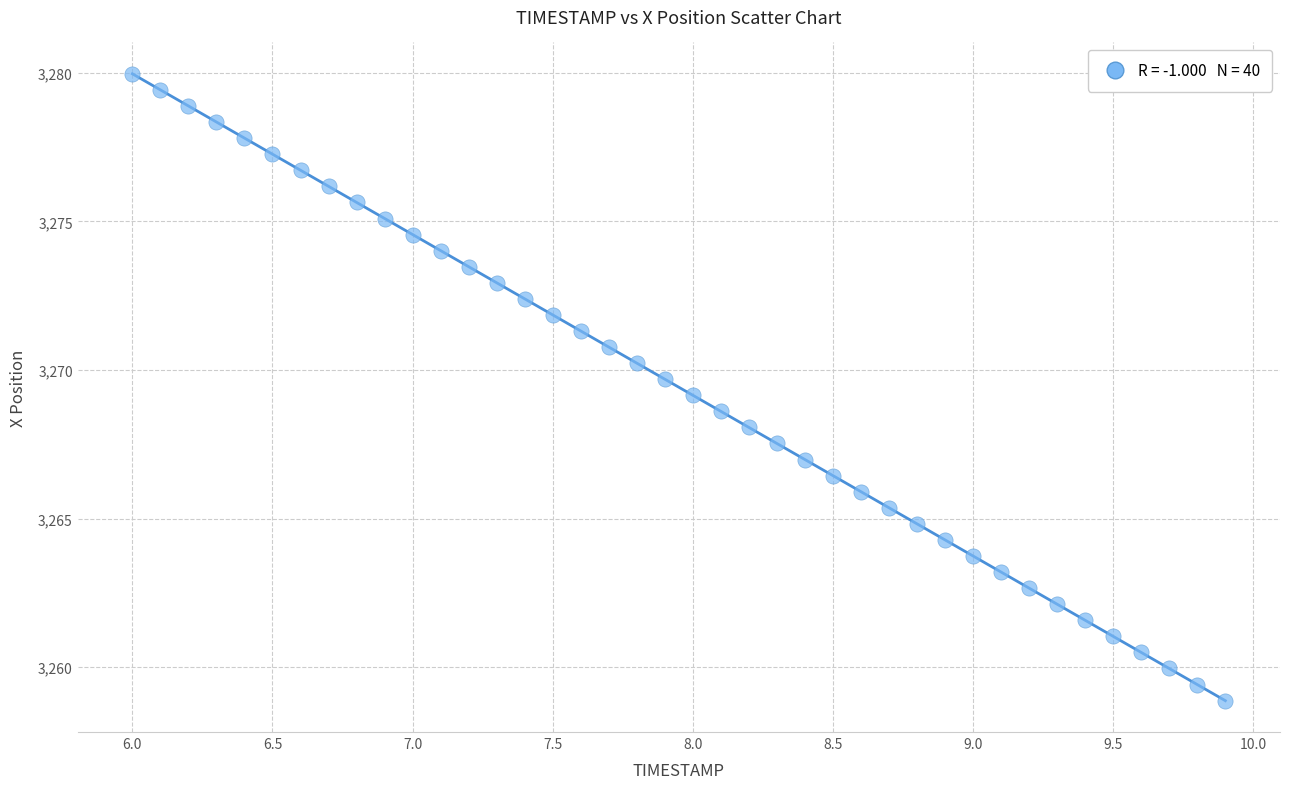

What is the range of Y values (max minus min)?

21.1